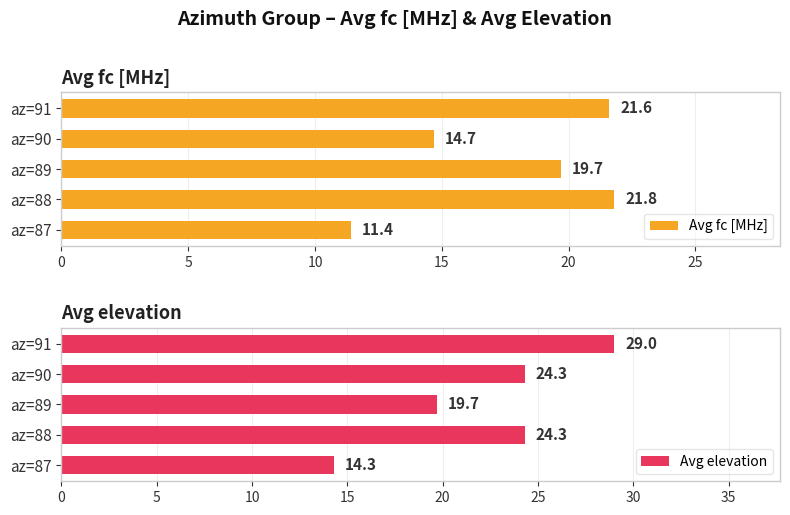

What is the value of the Avg fc [MHz] bar at the 3rd from the left?

19.7